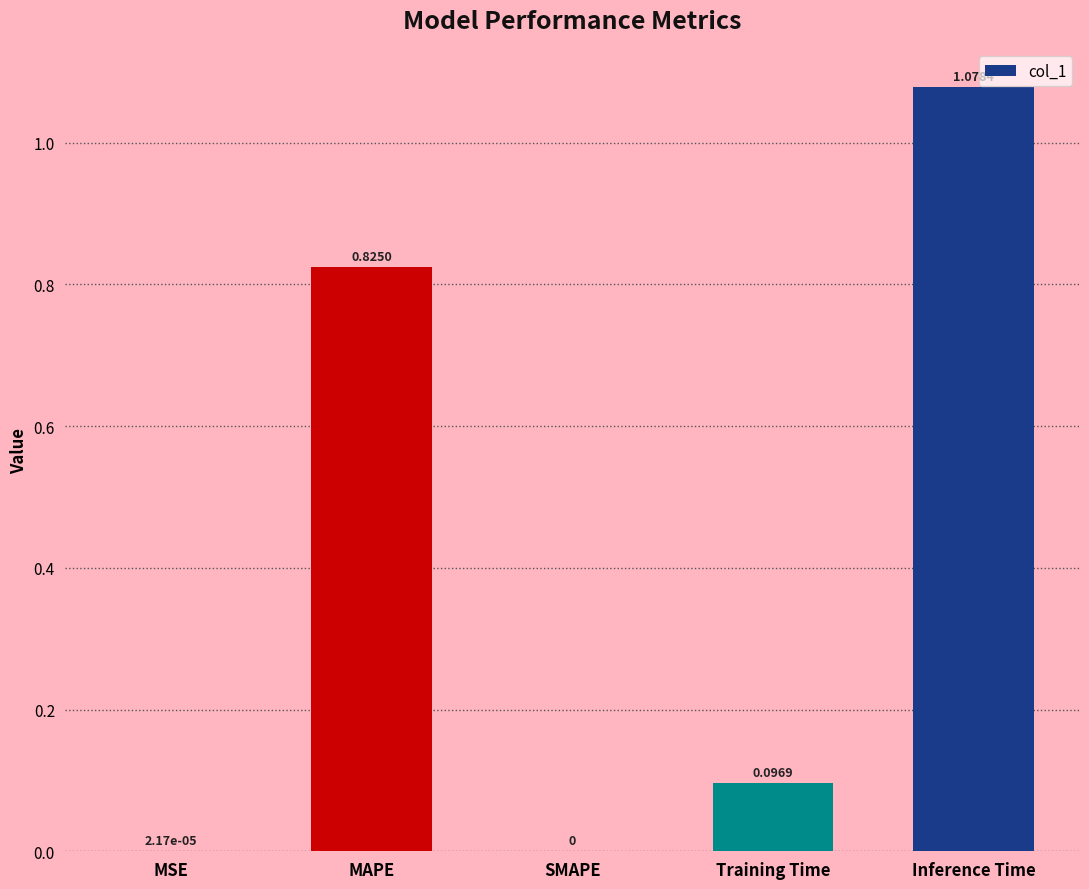

Is it true that the value at MAPE is 0.4?

False